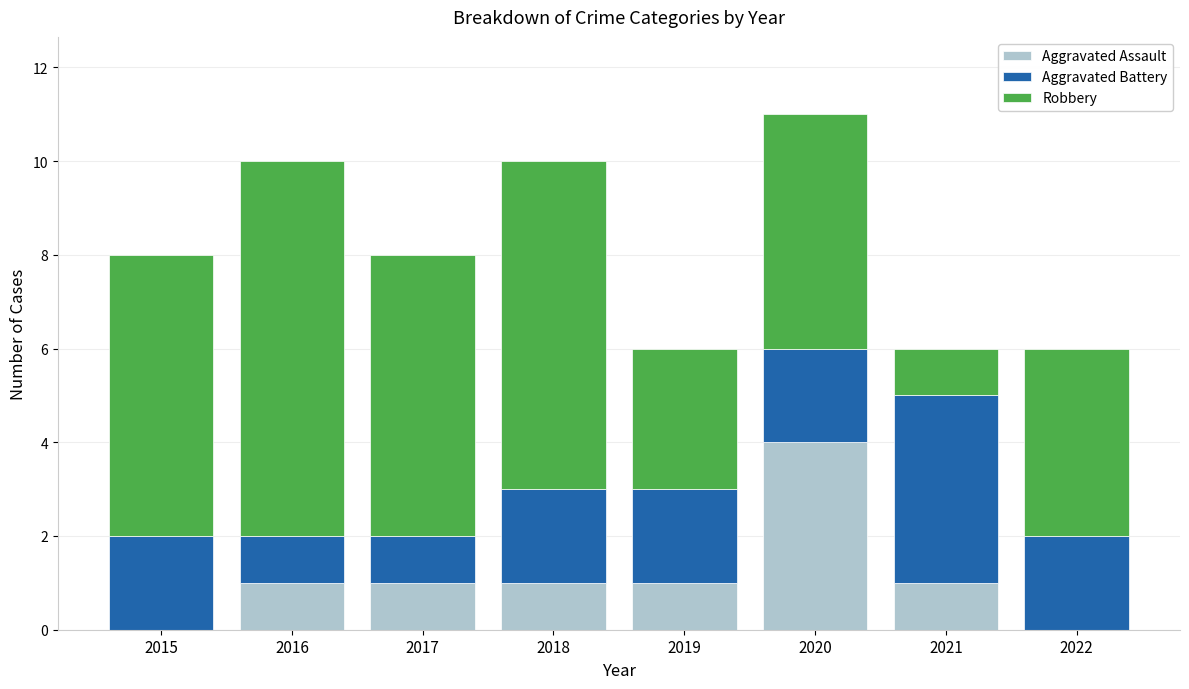

Count the Aggravated Assault values in the range 1 to 2.

5